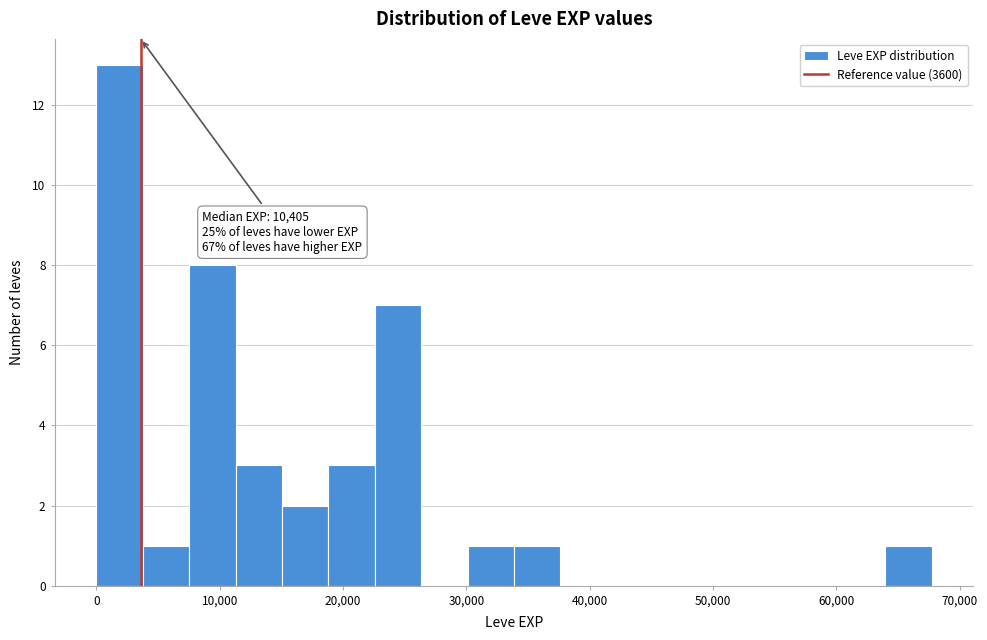

Read against the x-axis, roughly where is the centre of the tallest bar?

2000